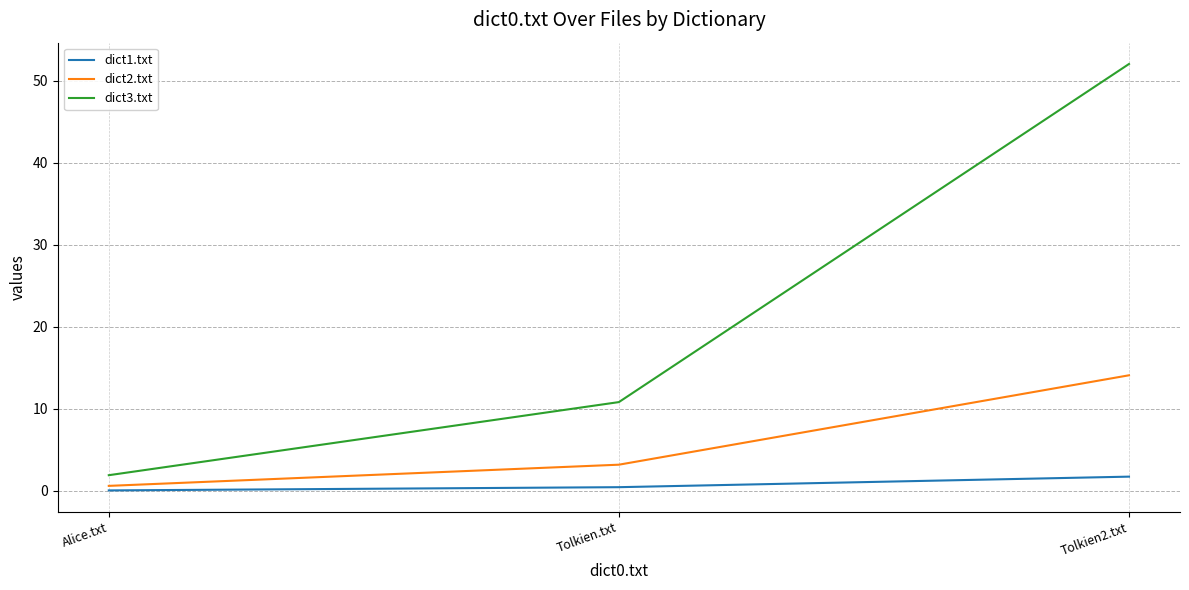

List the series in order of their peak value, highest first.

dict3.txt, dict2.txt, dict1.txt